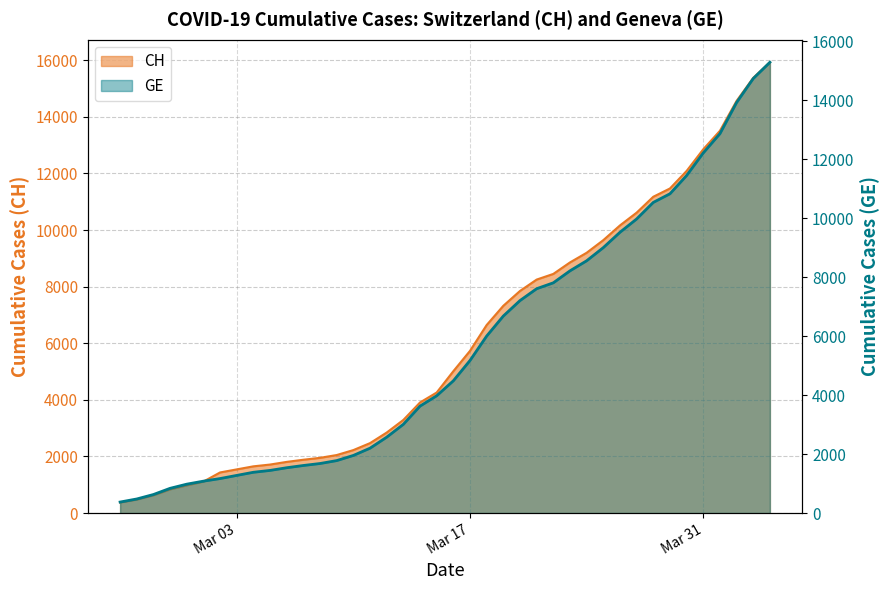

Between 2020-03-14 and 2020-03-24, which is larger?

2020-03-24